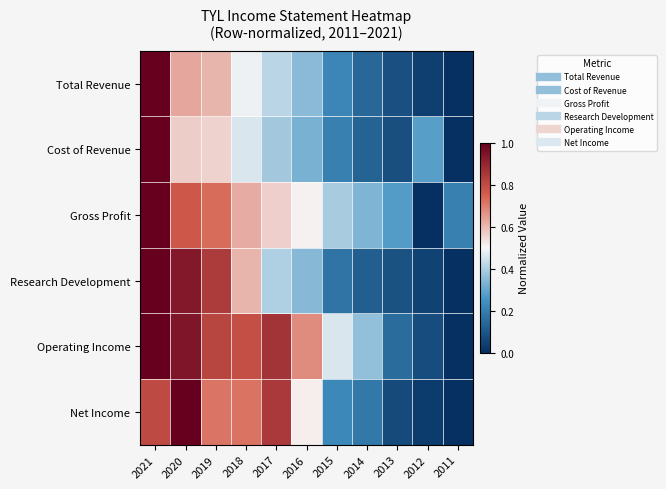

Which series changed the most between 2020 and 2011?

Net Income